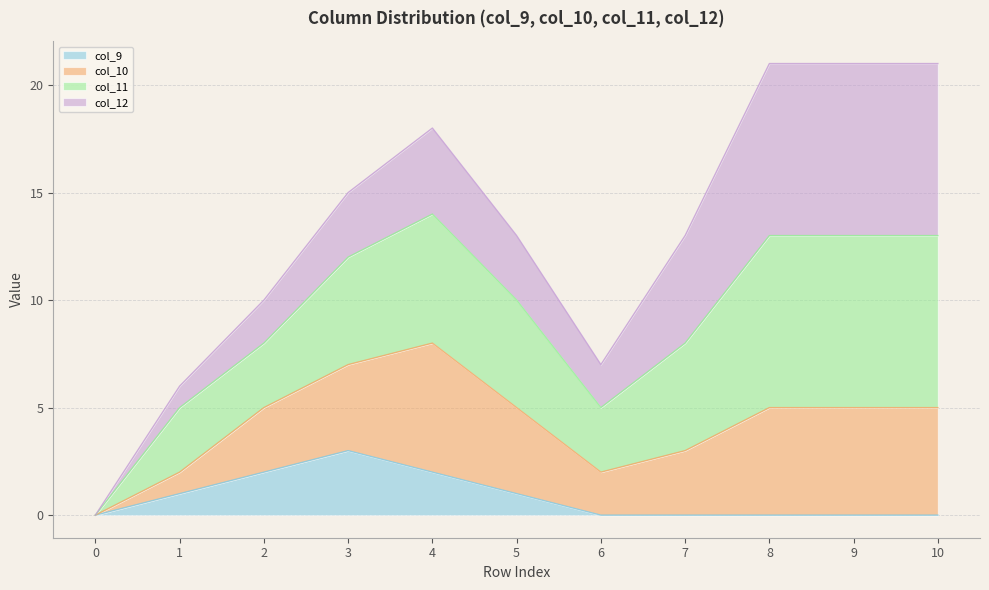

Does the chart have visible grid lines?

Yes